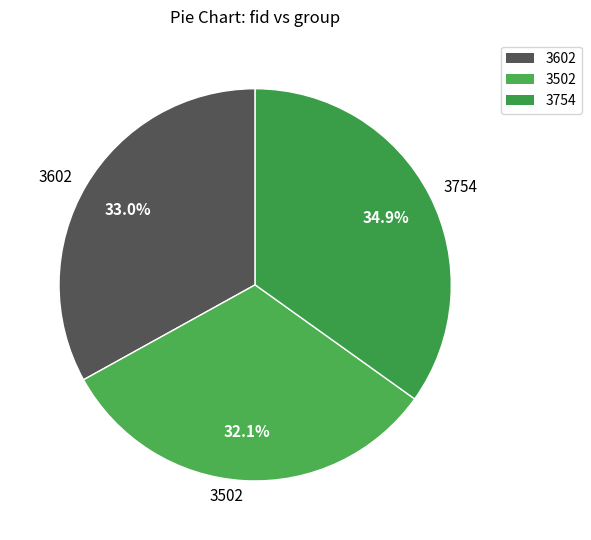

Count the number of slices in the pie.

3